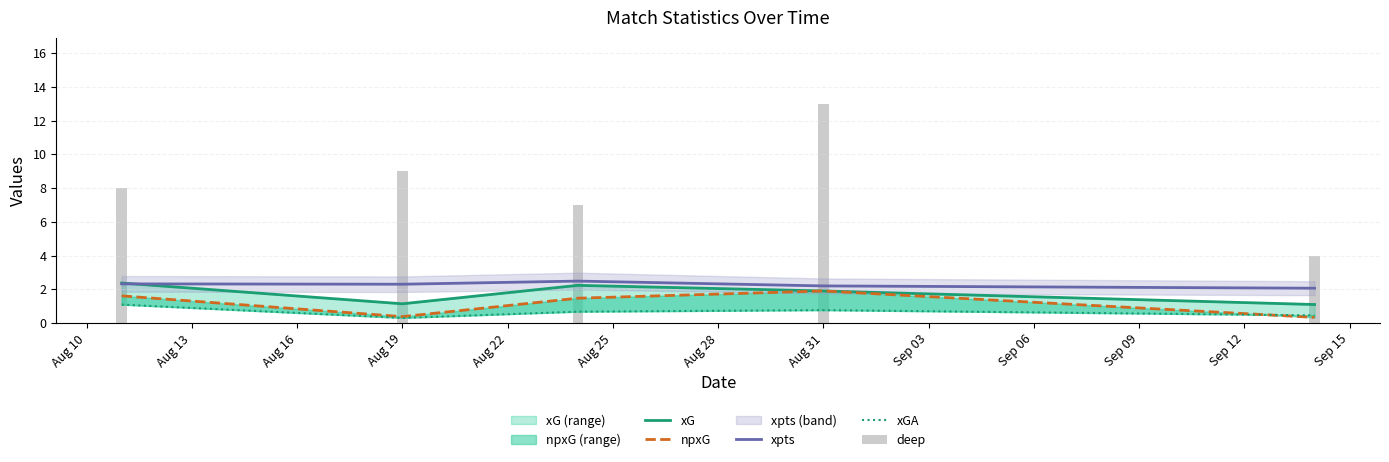

What is the difference between the maximum and minimum values in the xG series?

1.3